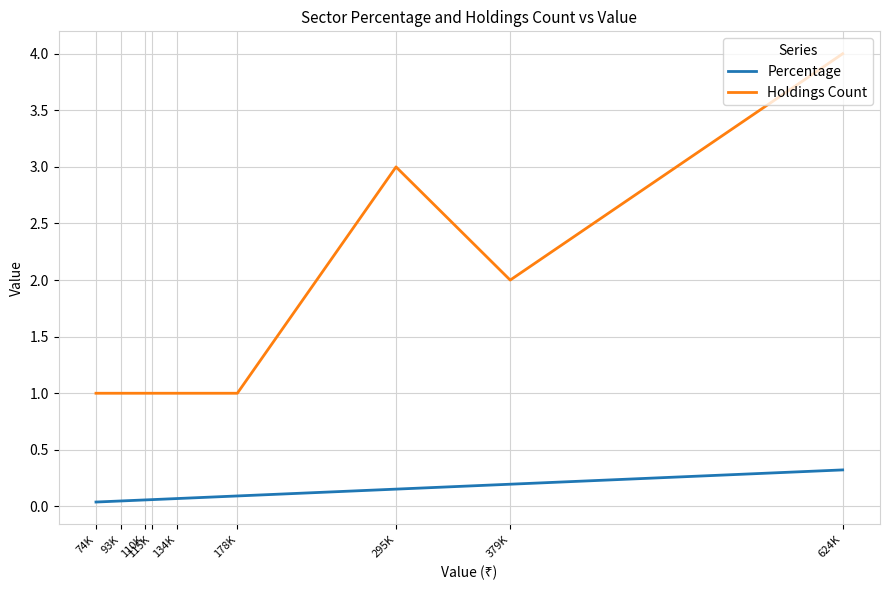

Between 115K and 74K, which series saw the biggest shift?

Percentage